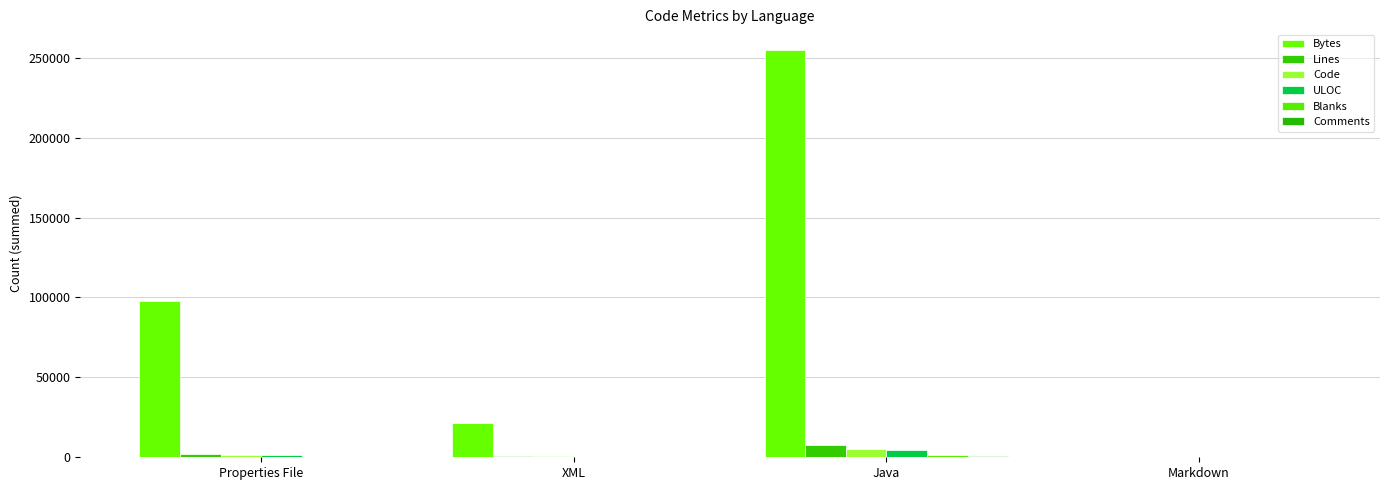

Count the number of categories in the chart.

4